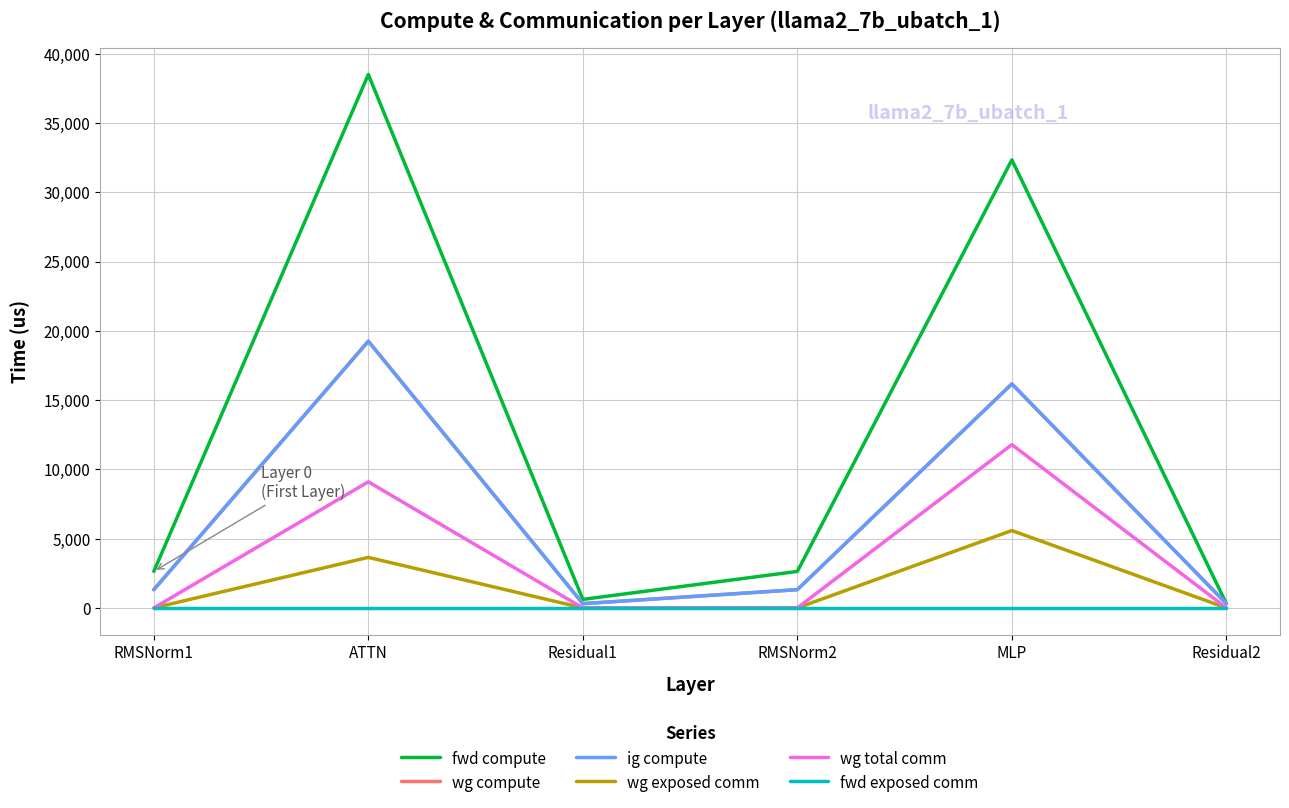

Does the chart display data point markers on the line(s)?

No